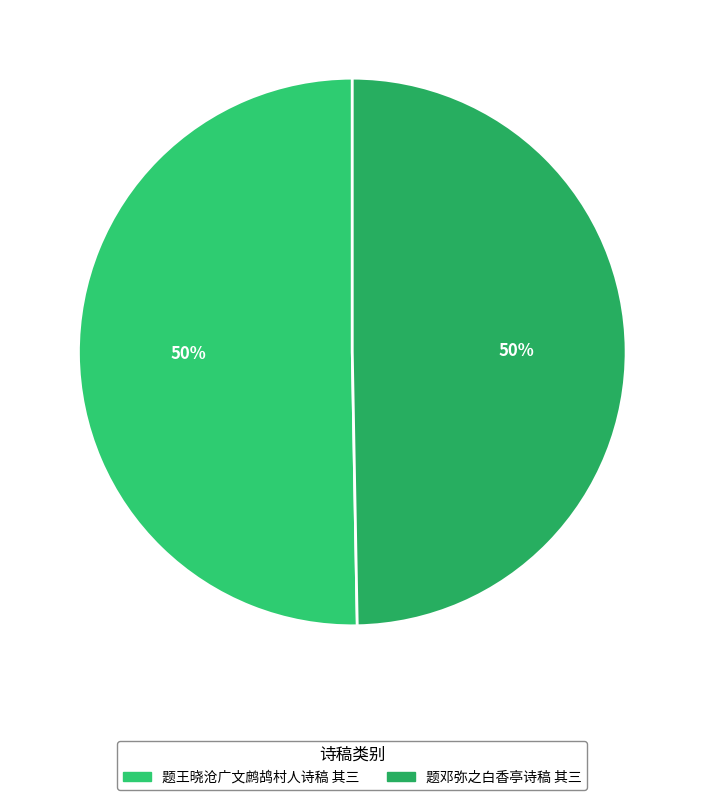

How many slices are in this pie chart?

2